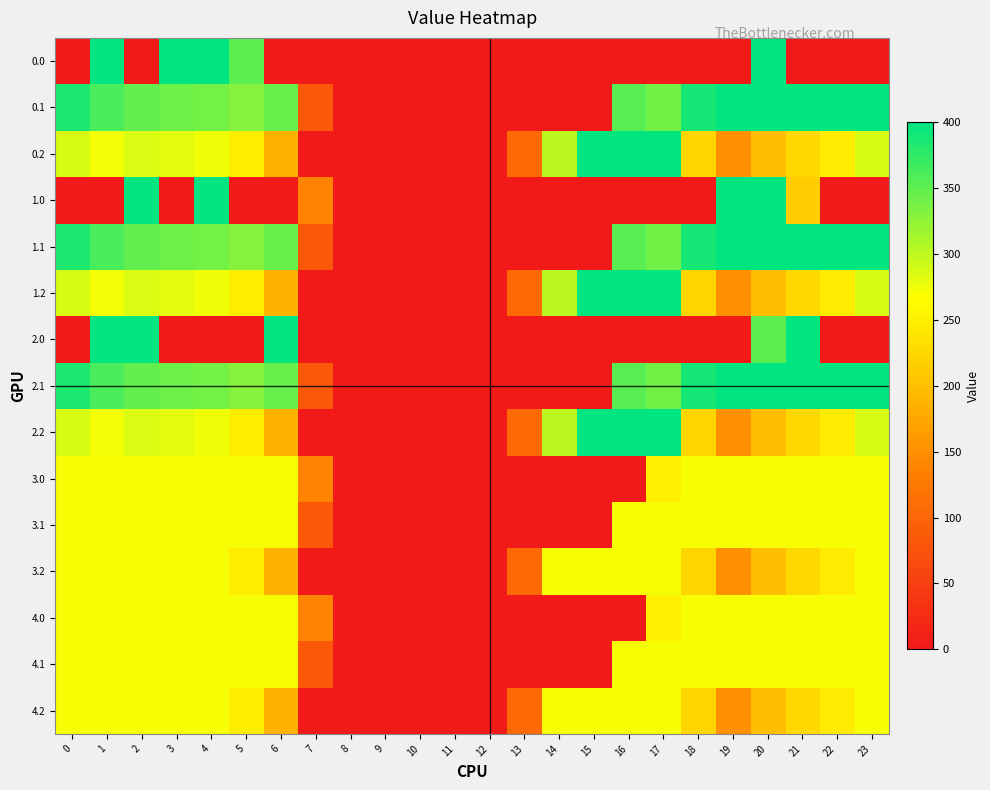

Reading right to left, what are all the values shown in this chart?

0.0: 23=0.0	22=0.0	21=0.0	20=400.0	19=0.0	18=0.0	17=0.0	16=0.0	15=0.0	14=0.0	13=0.0	12=0.0	11=0.0	10=0.0	9=0.0	8=0.0	7=0.0	6=0.0	5=351.5	4=400.0	3=400.0	2=0.0	1=400.0	0=0.0
0.1: 23=399.4	22=400.0	21=400.0	20=400.0	19=399.7	18=388.5	17=340.1	16=353.7	15=0.0	14=0.0	13=0.0	12=0.0	11=0.0	10=0.0	9=0.0	8=0.0	7=81.6	6=345.2	5=329.5	4=339.6	3=342.7	2=347.9	1=361.1	0=384.6
0.2: 23=287.5	22=247.4	21=226.4	20=199.2	19=151.1	18=223.1	17=400.0	16=400.0	15=400.0	14=301.9	13=104.4	12=0.0	11=0.0	10=0.0	9=0.0	8=0.0	7=0.0	6=187.1	5=248.1	4=274.4	3=281.0	2=285.5	1=272.7	0=287.1
1.0: 23=0.0	22=0.0	21=215.1	20=400.0	19=400.0	18=0.0	17=0.0	16=0.0	15=0.0	14=0.0	13=0.0	12=0.0	11=0.0	10=0.0	9=0.0	8=0.0	7=136.4	6=0.0	5=0.0	4=400.0	3=0.0	2=400.0	1=0.0	0=0.0
1.1: 23=399.4	22=400.0	21=400.0	20=400.0	19=399.7	18=388.5	17=340.1	16=353.7	15=0.0	14=0.0	13=0.0	12=0.0	11=0.0	10=0.0	9=0.0	8=0.0	7=81.6	6=345.2	5=329.5	4=339.6	3=342.7	2=347.9	1=361.1	0=384.6
1.2: 23=287.5	22=247.4	21=226.4	20=199.2	19=151.1	18=223.1	17=400.0	16=400.0	15=400.0	14=301.9	13=104.4	12=0.0	11=0.0	10=0.0	9=0.0	8=0.0	7=0.0	6=187.1	5=248.1	4=274.4	3=281.0	2=285.5	1=272.7	0=287.1
2.0: 23=0.0	22=0.0	21=400.0	20=351.5	19=0.0	18=0.0	17=0.0	16=0.0	15=0.0	14=0.0	13=0.0	12=0.0	11=0.0	10=0.0	9=0.0	8=0.0	7=0.0	6=400.0	5=0.0	4=0.0	3=0.0	2=400.0	1=400.0	0=0.0
2.1: 23=399.4	22=400.0	21=400.0	20=400.0	19=399.7	18=388.5	17=340.1	16=353.7	15=0.0	14=0.0	13=0.0	12=0.0	11=0.0	10=0.0	9=0.0	8=0.0	7=81.6	6=345.2	5=329.5	4=339.6	3=342.7	2=347.9	1=361.1	0=384.6
2.2: 23=287.5	22=247.4	21=226.4	20=199.2	19=151.1	18=223.1	17=400.0	16=400.0	15=400.0	14=301.9	13=104.4	12=0.0	11=0.0	10=0.0	9=0.0	8=0.0	7=0.0	6=187.1	5=248.1	4=274.4	3=281.0	2=285.5	1=272.7	0=287.1
3.0: 23=270.7	22=270.7	21=270.7	20=270.7	19=270.7	18=270.7	17=250.3	16=0.0	15=0.0	14=0.0	13=0.0	12=0.0	11=0.0	10=0.0	9=0.0	8=0.0	7=136.4	6=270.7	5=270.7	4=270.7	3=270.7	2=270.7	1=270.7	0=270.7
3.1: 23=270.7	22=270.7	21=270.7	20=270.7	19=270.7	18=270.7	17=270.7	16=270.7	15=0.0	14=0.0	13=0.0	12=0.0	11=0.0	10=0.0	9=0.0	8=0.0	7=81.6	6=270.7	5=270.7	4=270.7	3=270.7	2=270.7	1=270.7	0=270.7
3.2: 23=270.7	22=247.4	21=226.4	20=199.2	19=151.1	18=223.1	17=270.7	16=270.7	15=270.7	14=270.7	13=104.4	12=0.0	11=0.0	10=0.0	9=0.0	8=0.0	7=0.0	6=187.1	5=248.1	4=270.7	3=270.7	2=270.7	1=270.7	0=270.7
4.0: 23=270.7	22=270.7	21=270.7	20=270.7	19=270.7	18=270.7	17=250.3	16=0.0	15=0.0	14=0.0	13=0.0	12=0.0	11=0.0	10=0.0	9=0.0	8=0.0	7=136.4	6=270.7	5=270.7	4=270.7	3=270.7	2=270.7	1=270.7	0=270.7
4.1: 23=270.7	22=270.7	21=270.7	20=270.7	19=270.7	18=270.7	17=270.7	16=270.7	15=0.0	14=0.0	13=0.0	12=0.0	11=0.0	10=0.0	9=0.0	8=0.0	7=81.6	6=270.7	5=270.7	4=270.7	3=270.7	2=270.7	1=270.7	0=270.7
4.2: 23=270.7	22=247.4	21=226.4	20=199.2	19=151.1	18=223.1	17=270.7	16=270.7	15=270.7	14=270.7	13=104.4	12=0.0	11=0.0	10=0.0	9=0.0	8=0.0	7=0.0	6=187.1	5=248.1	4=270.7	3=270.7	2=270.7	1=270.7	0=270.7